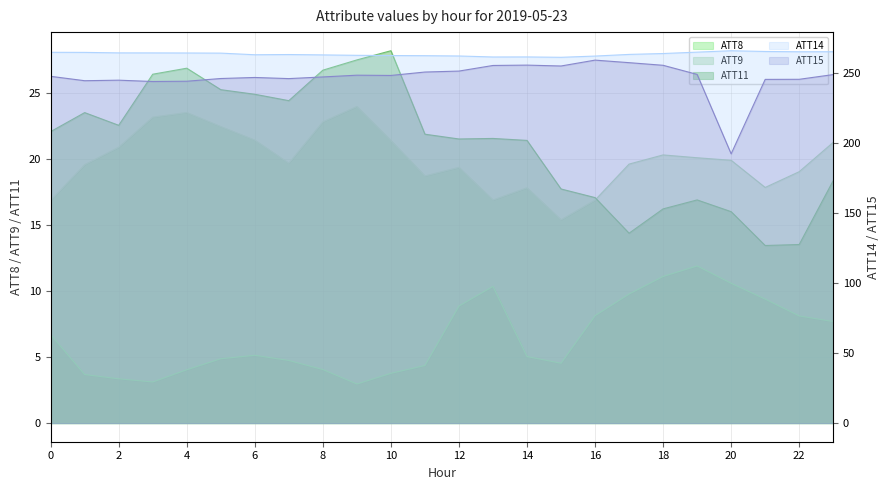

The ATT8 series shows 5.1 at 6. True or false?

True